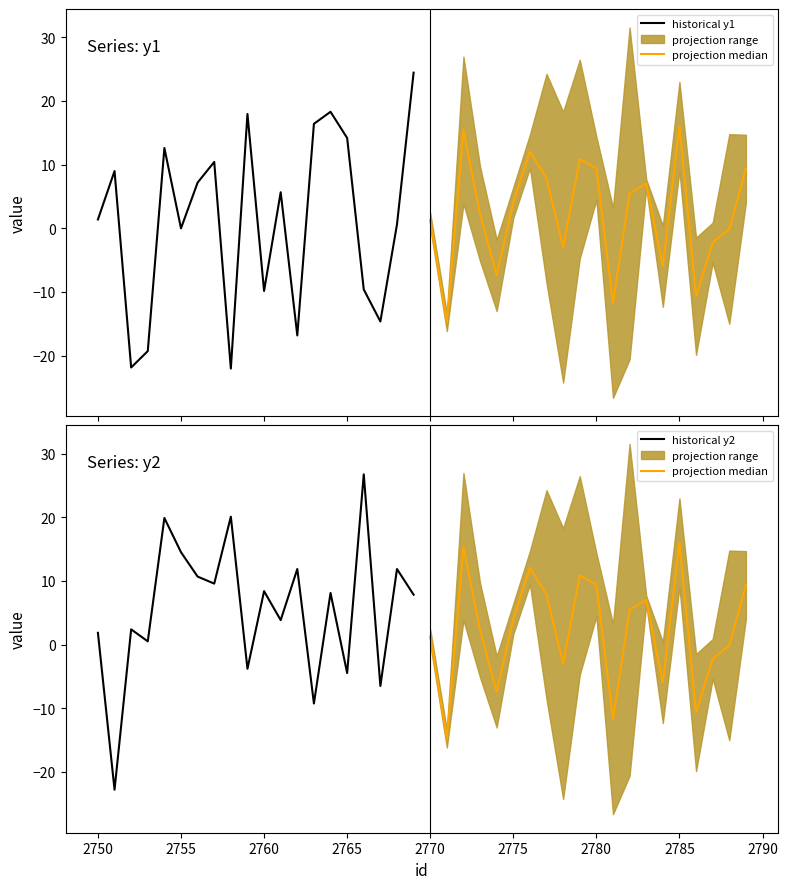

What is the highest value of the historical y1 series?

24.4